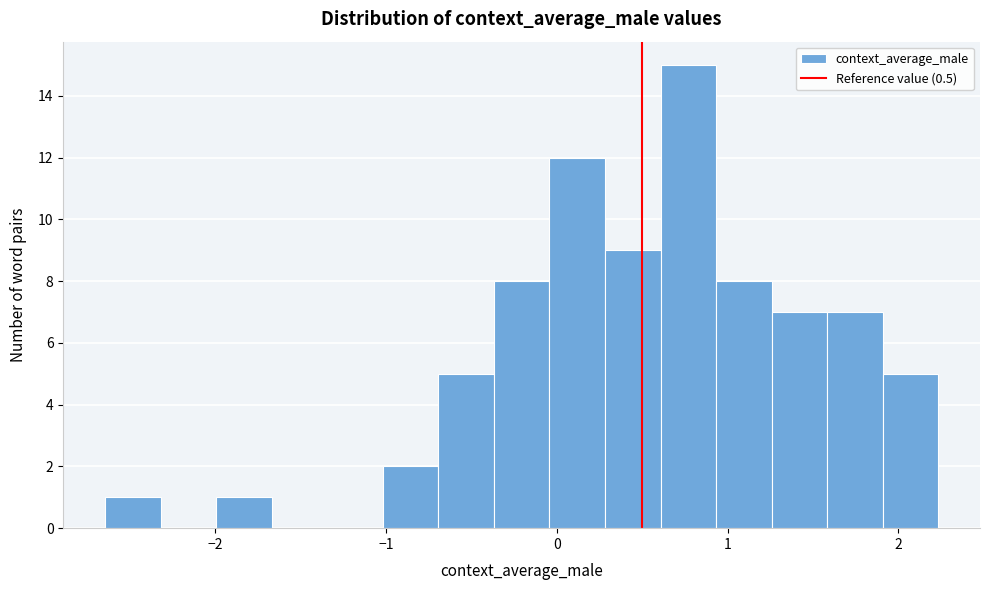

Read against the x-axis, roughly where is the centre of the tallest bar?

0.8